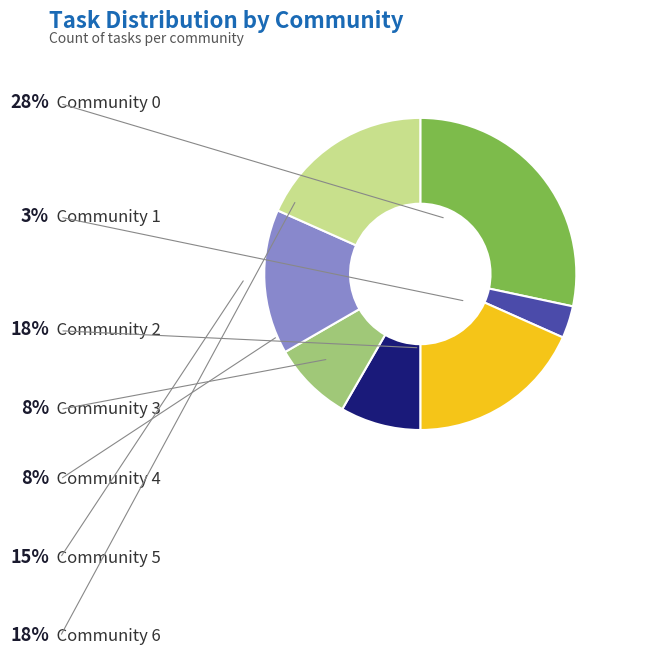

Approximately how many times larger is the value at Community 1 compared to Community 4?

0.4